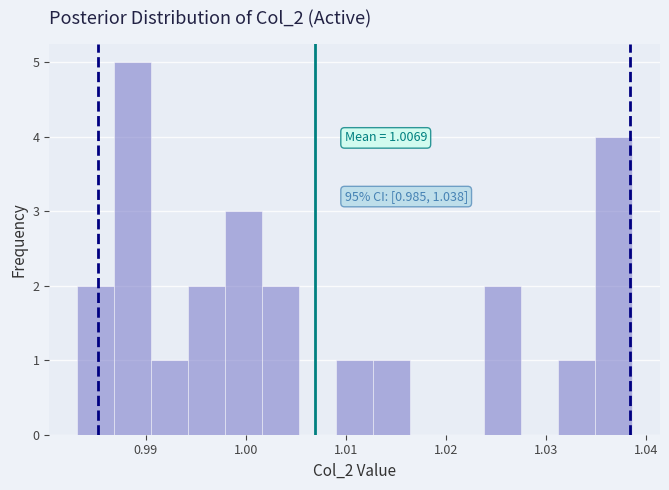

Read against the x-axis, roughly where is the centre of the tallest bar?

0.989